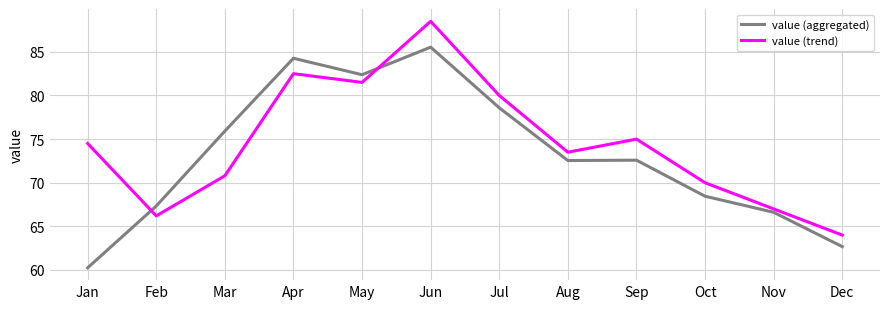

What is the difference between the maximum and minimum values in the value (aggregated) series?

25.3